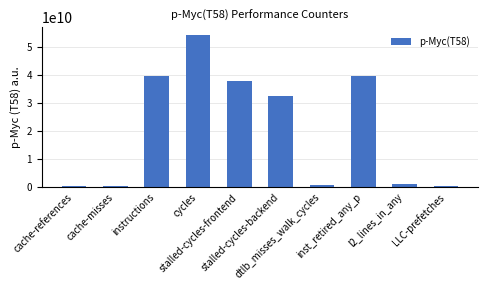

What is the approximate value at cache-references, to the nearest 10?

541232270